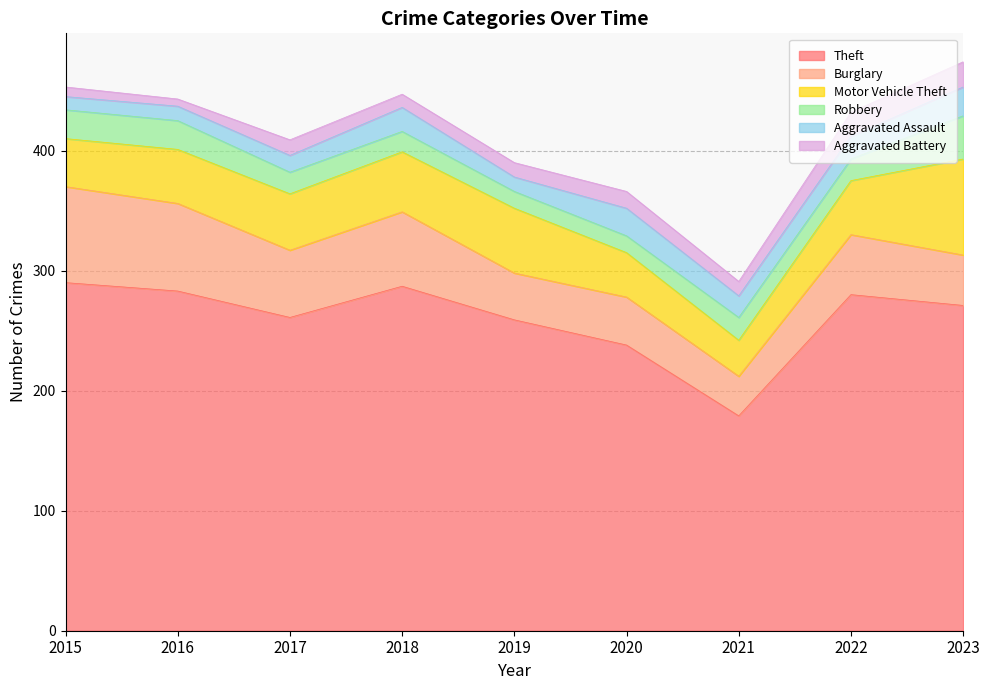

True or false: Theft has a value of 283 at 2016.

True